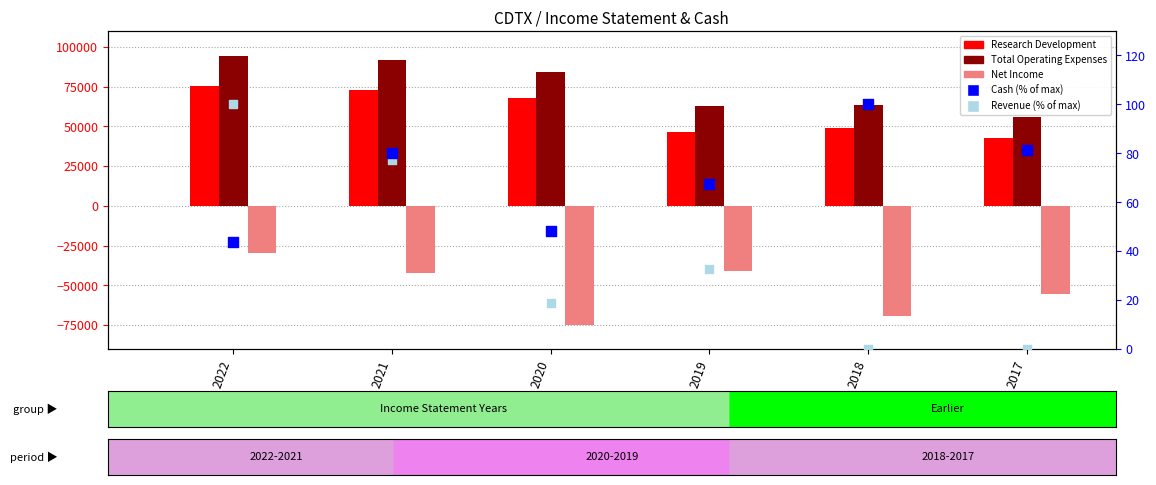

What is the total value across all series at 2020?

77066.9